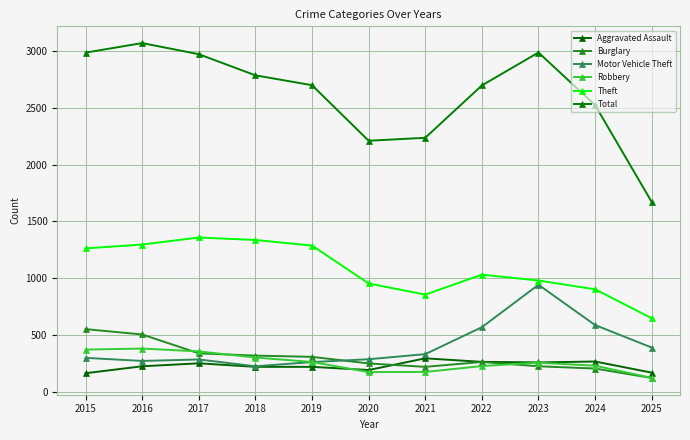

Is this an area chart (filled region under the line)?

No